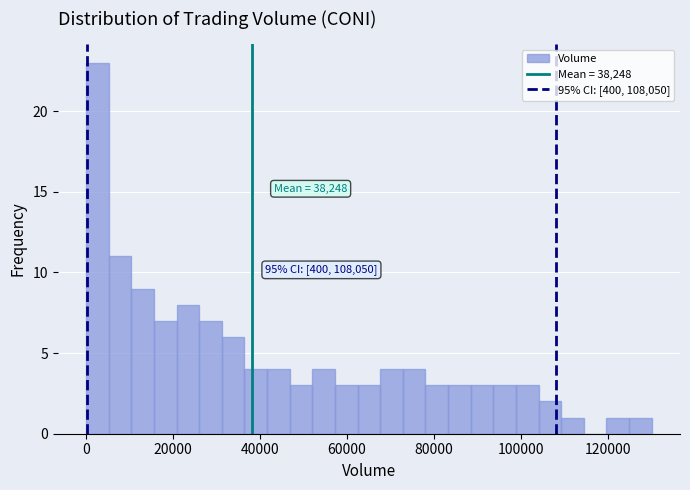

Around what value on the x-axis is the tallest bar? Give the approximate position of its centre, as read against the axis.

2000